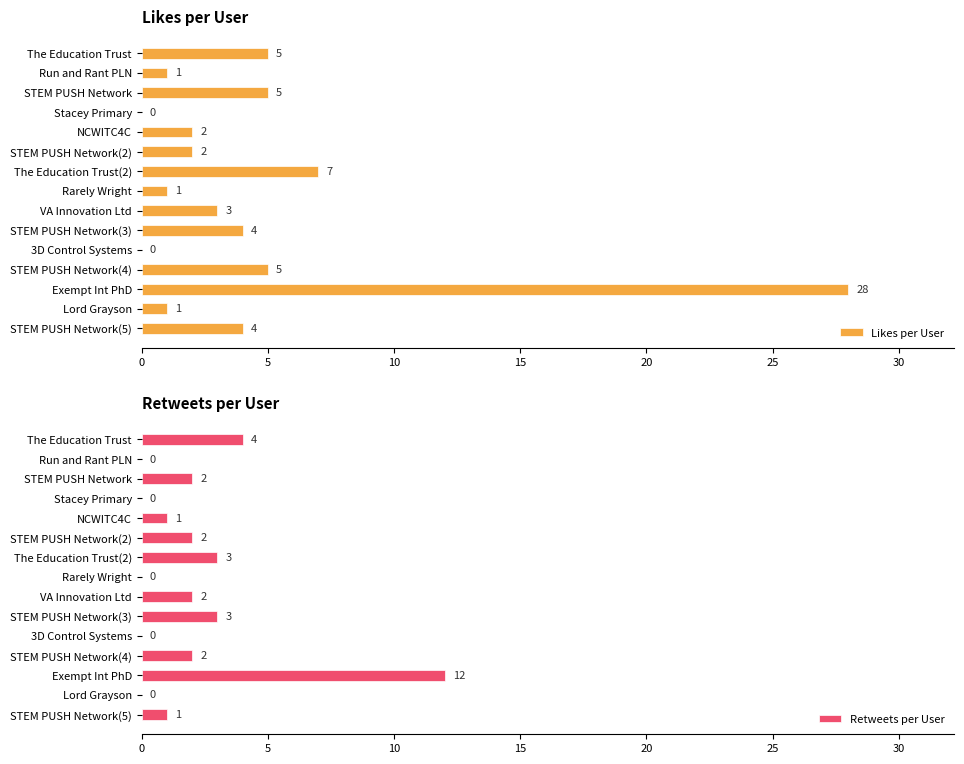

How many values in Retweets per User are above zero?

10